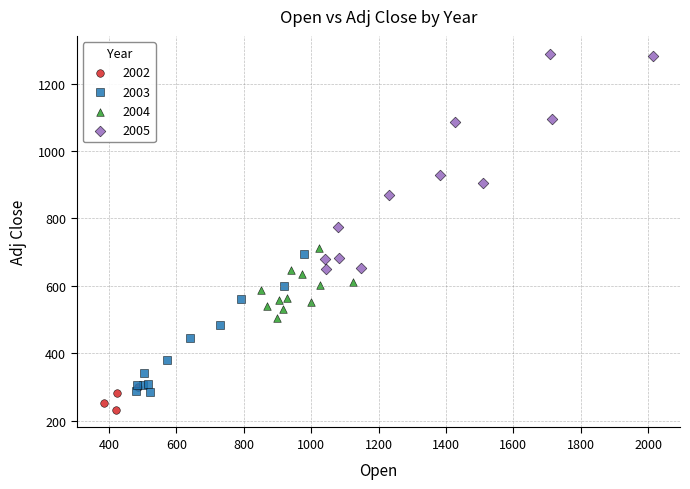

Which series contains the highest Y value?

2005